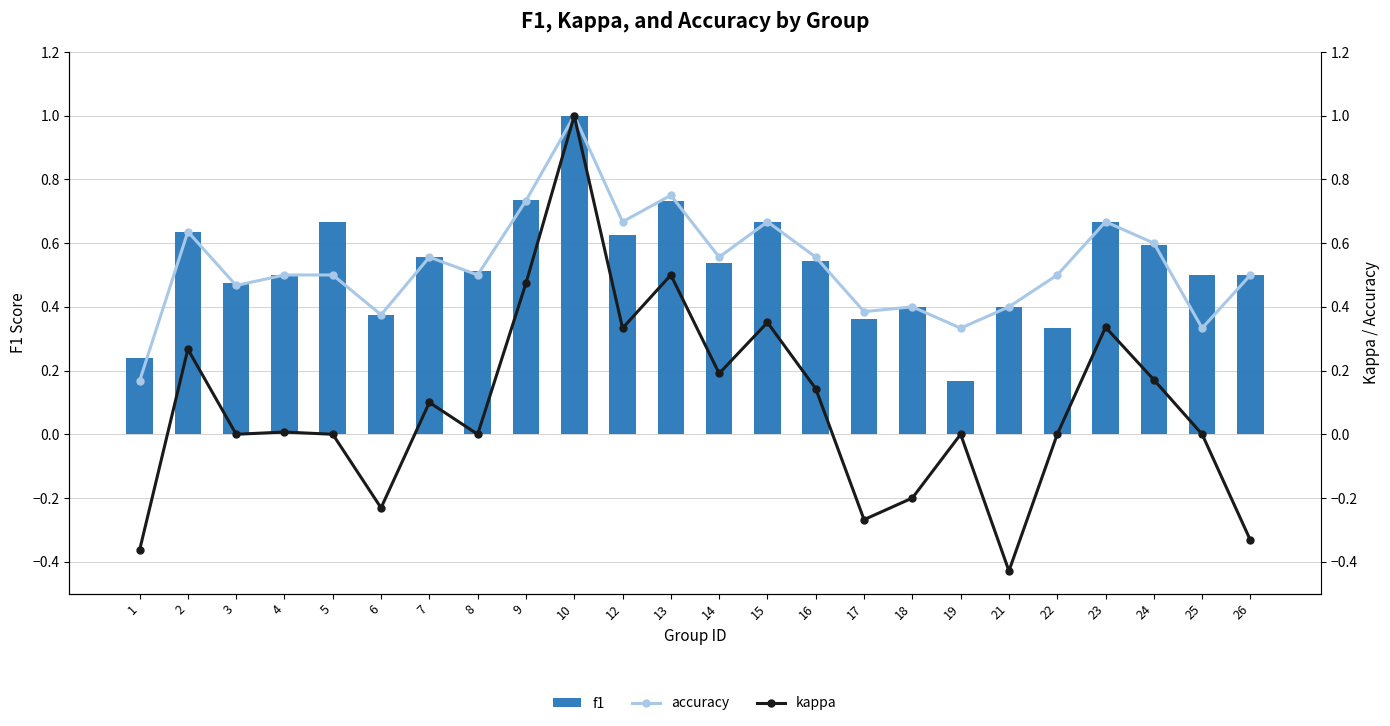

What are all the series names shown in the legend?

f1, accuracy, kappa